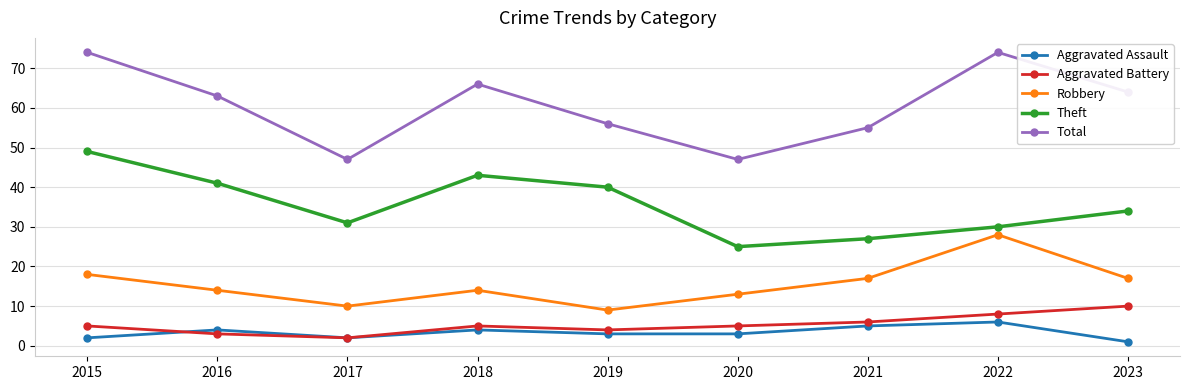

True or false: Aggravated Battery has a value of 15 at 2023.

False